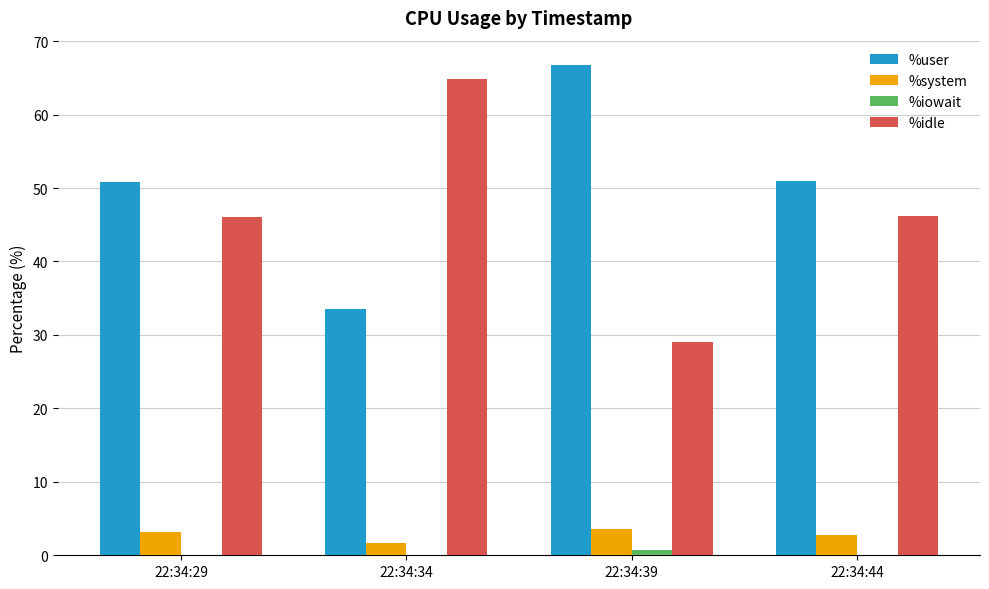

What is the maximum value shown in the chart?

66.7